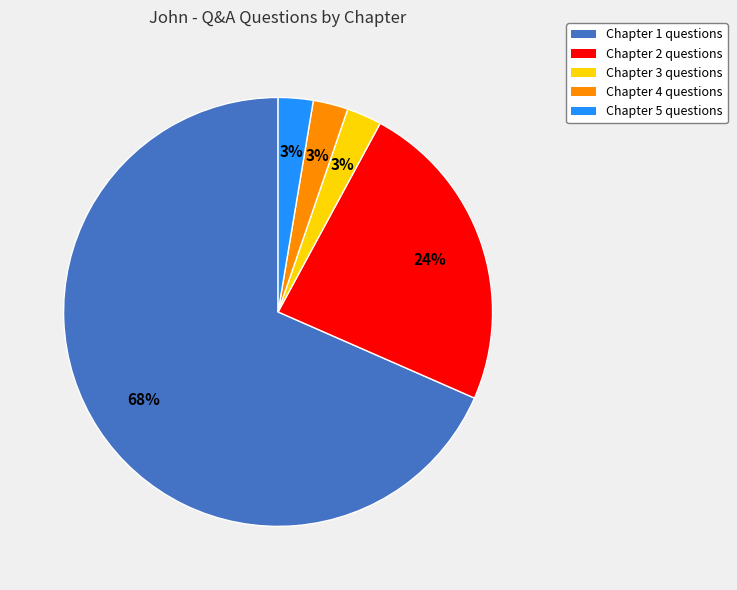

Which category has the biggest portion of the pie?

Chapter 1